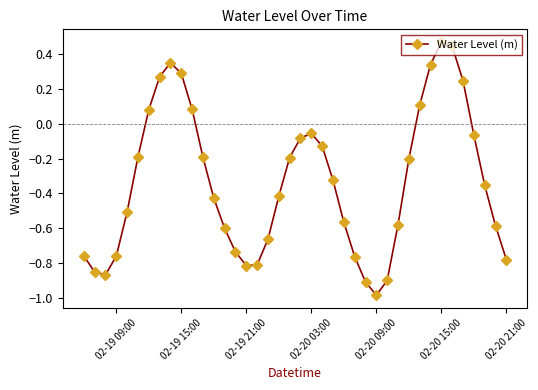

What is the smallest value displayed?

-1.0